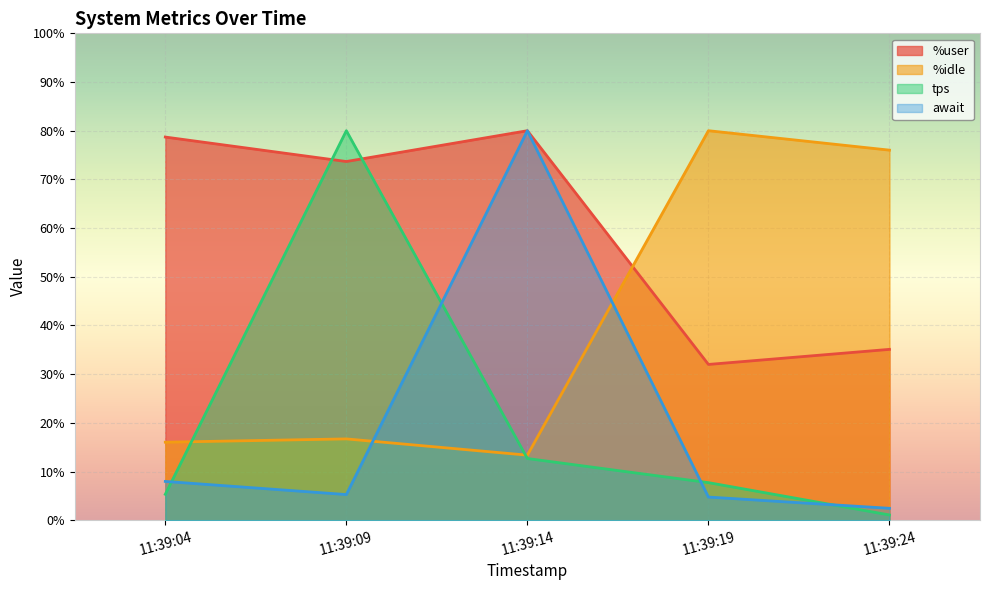

True or false: tps and %idle intersect in this chart.

True